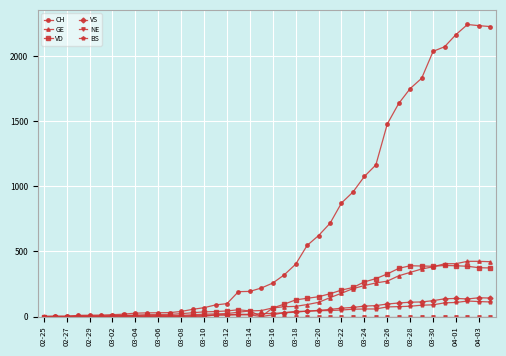

How many data points in GE are less than 66?

20